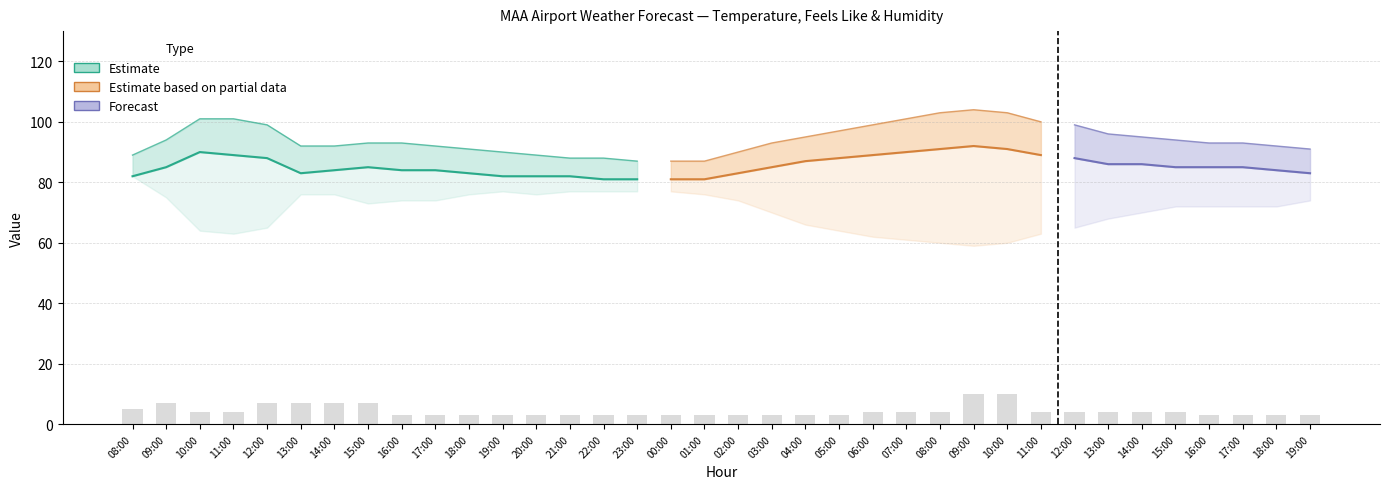

What is the sum of all visibility values?

154